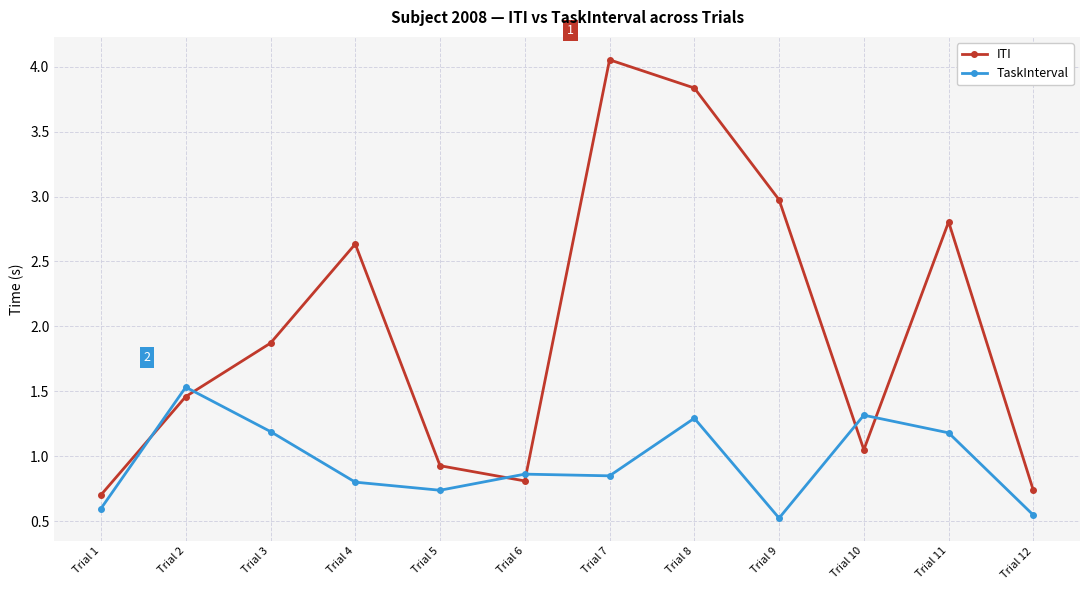

Where is ITI nearest to the value 2?

Trial 3